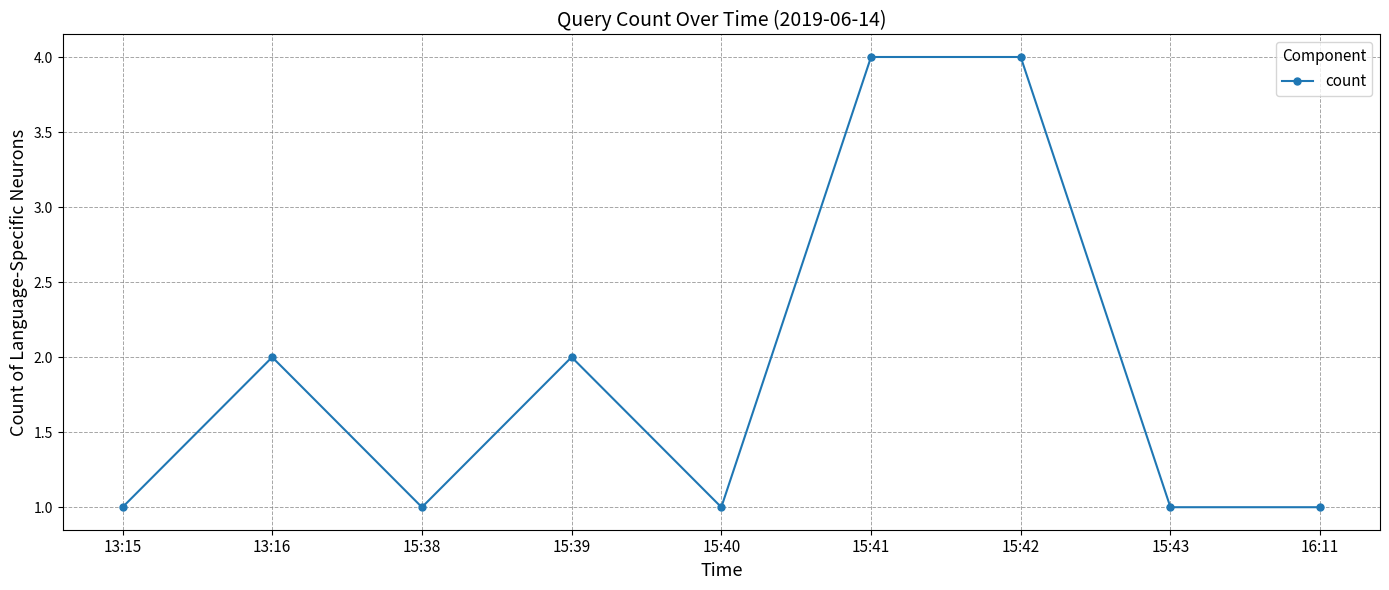

What is the difference between the maximum and minimum values?

3